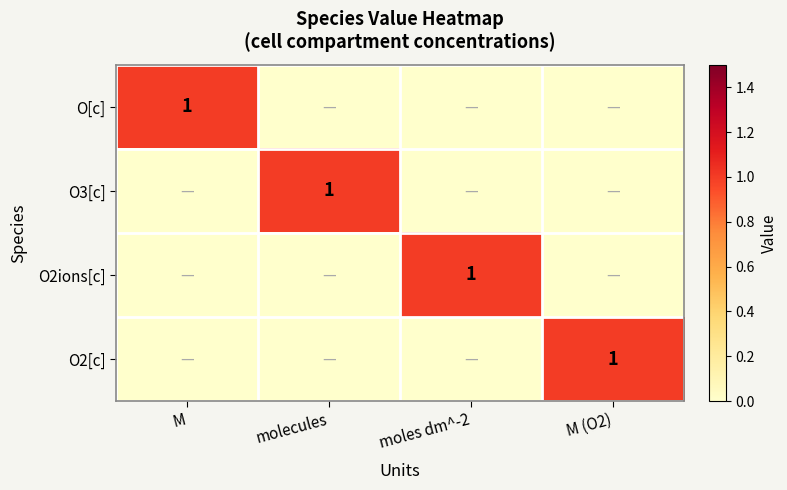

At which category does the chart reach its peak across all series?

M